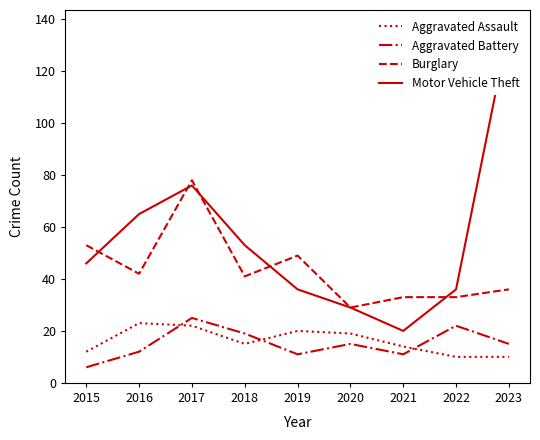

At 2021, list the series in order from largest to smallest.

Burglary, Motor Vehicle Theft, Aggravated Assault, Aggravated Battery